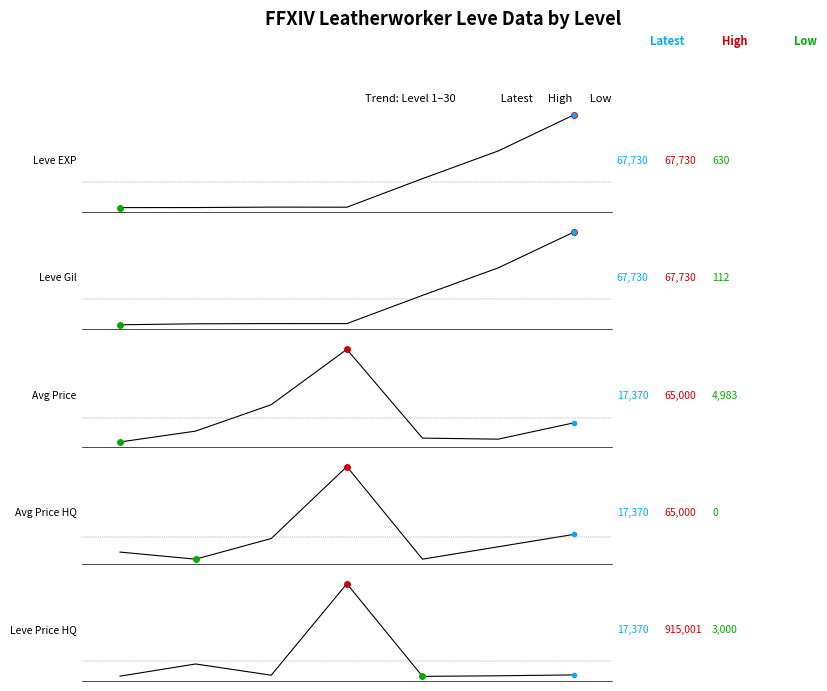

True or false: Leve Price HQ and Avg Price cross at least once.

True